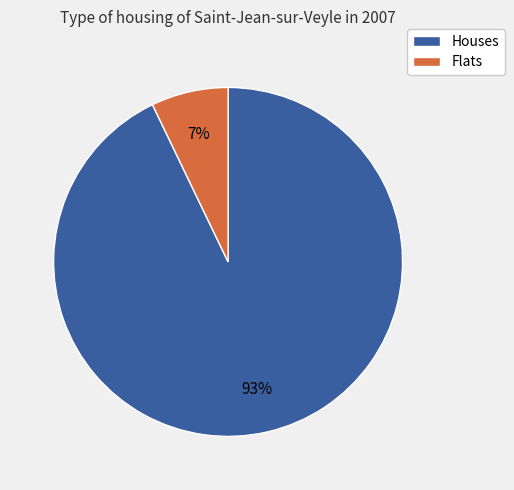

Which has a higher value, Houses or Flats?

Houses